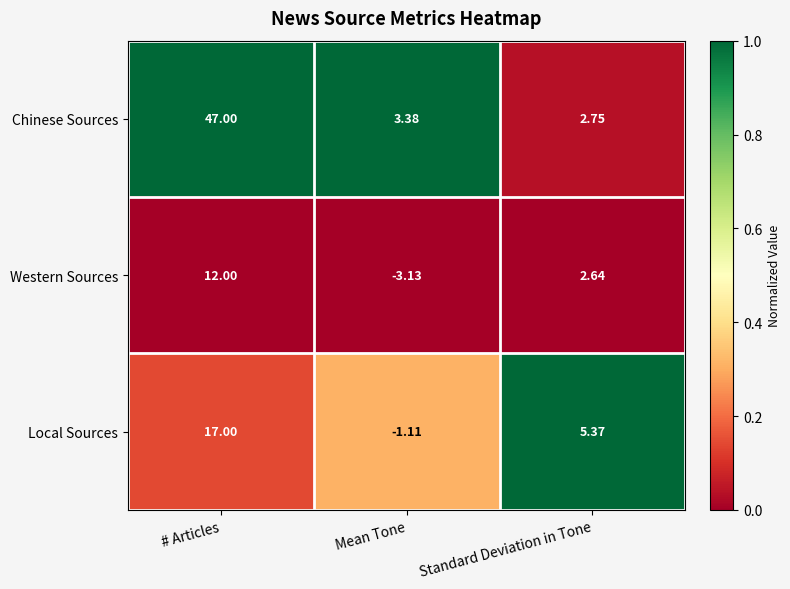

Which series has the largest range (max minus min)?

Chinese Sources